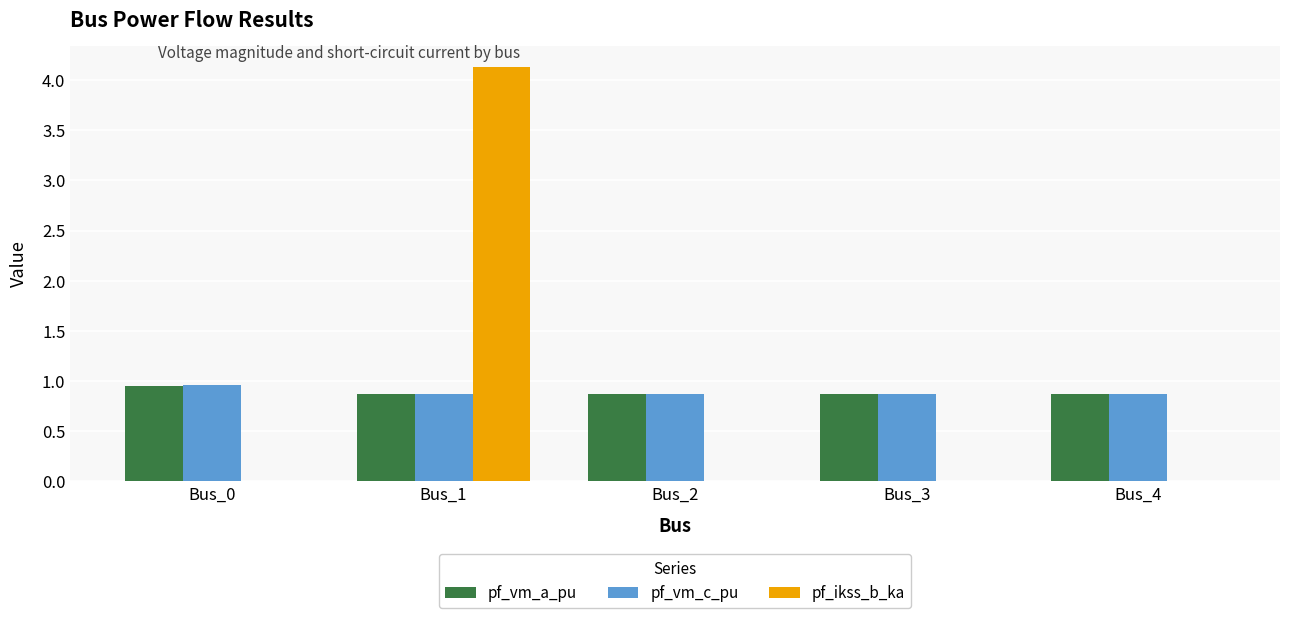

The pf_vm_a_pu series shows 0.9 at Bus_3. True or false?

True